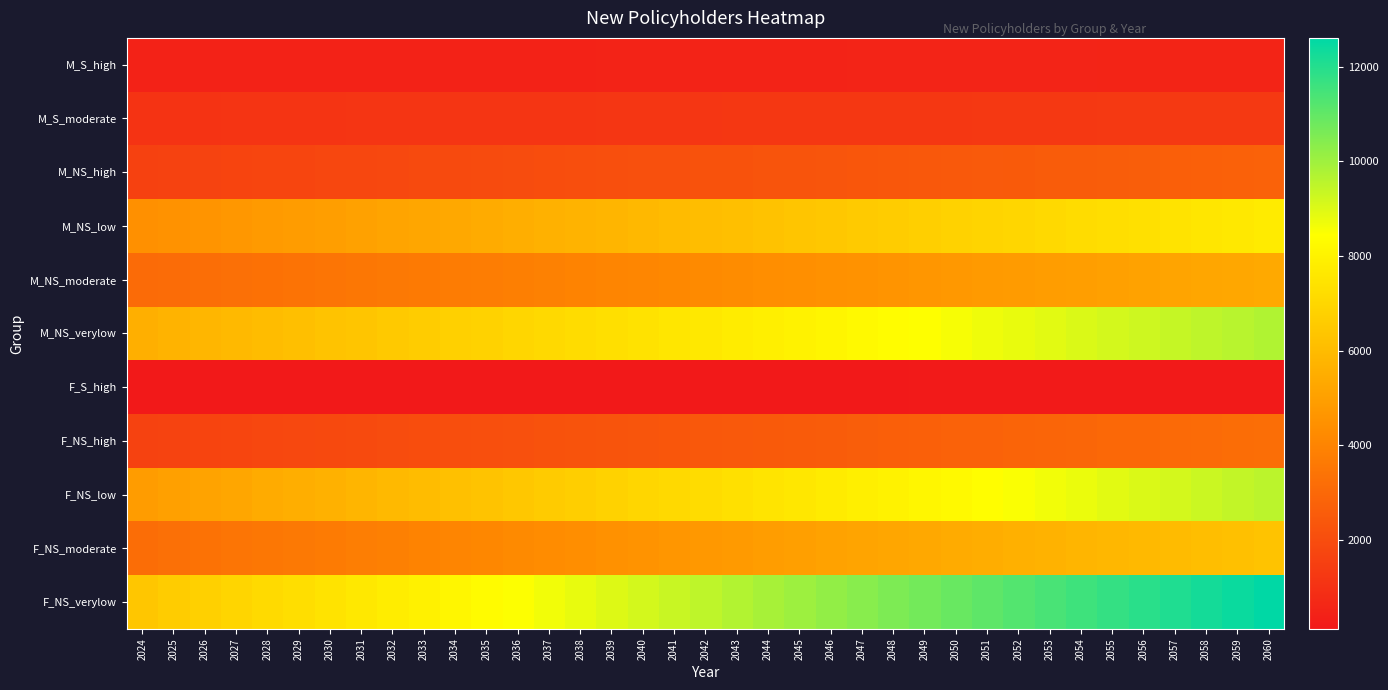

How many data points does each series have?

37